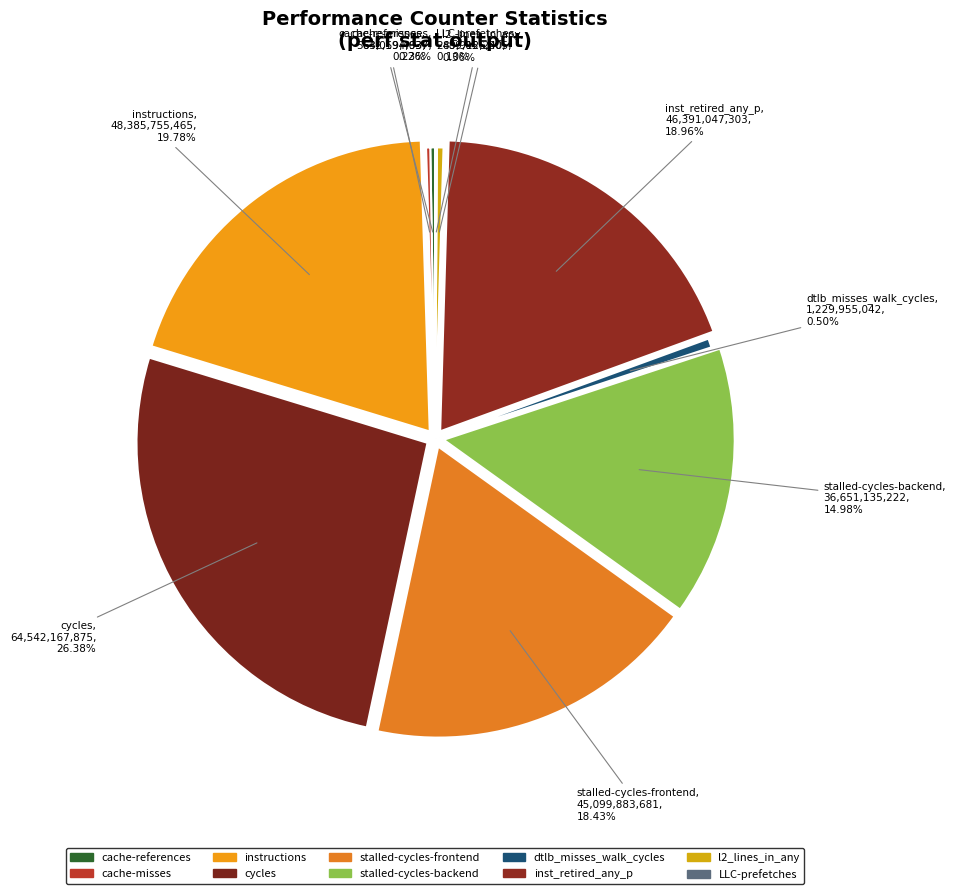

Which category has the smallest portion of the pie?

LLC-prefetches